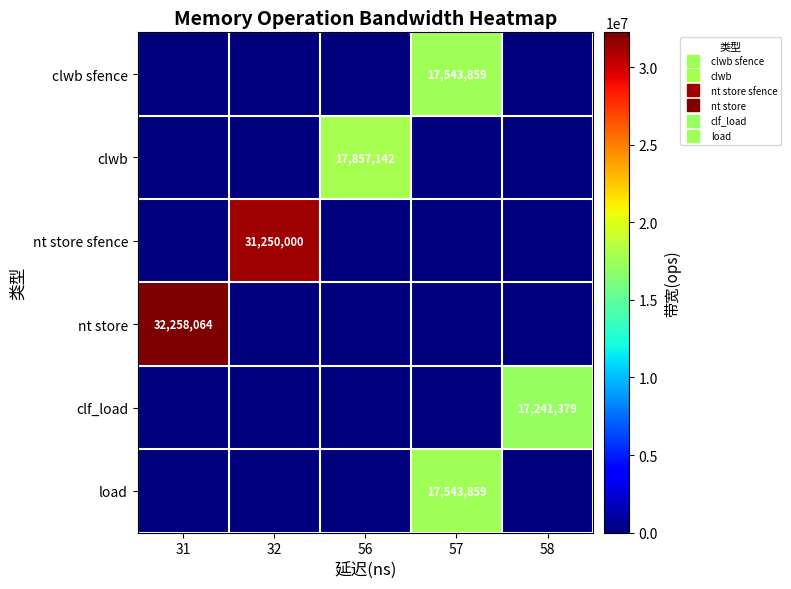

How many categories are shown in the chart?

5